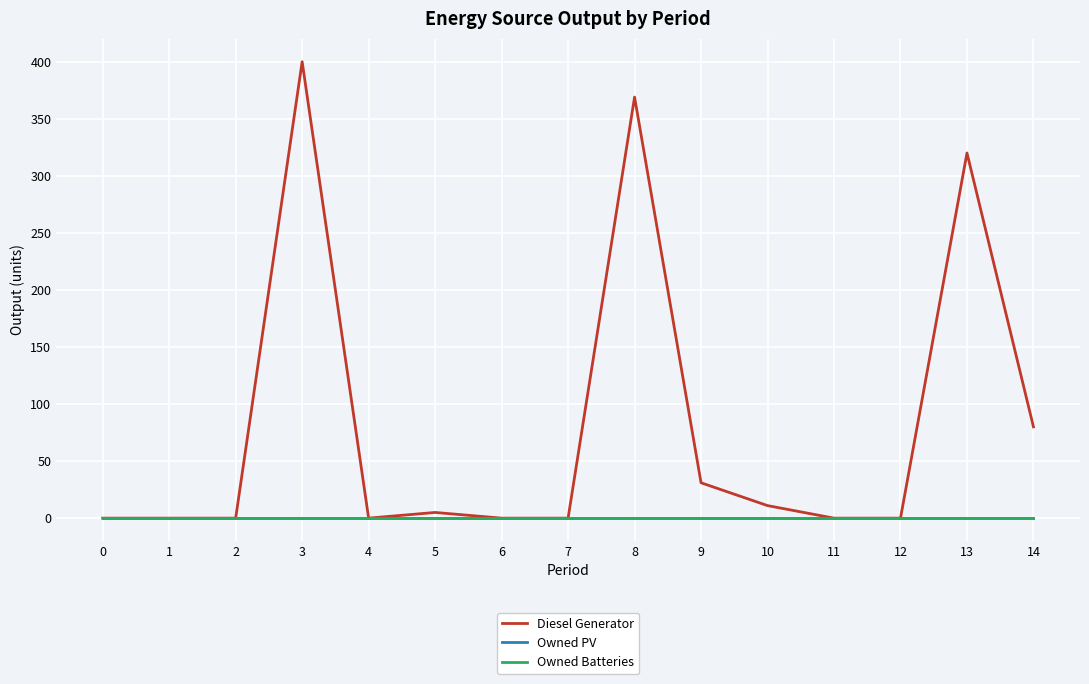

True or false: Owned PV and Diesel Generator cross at least once.

False